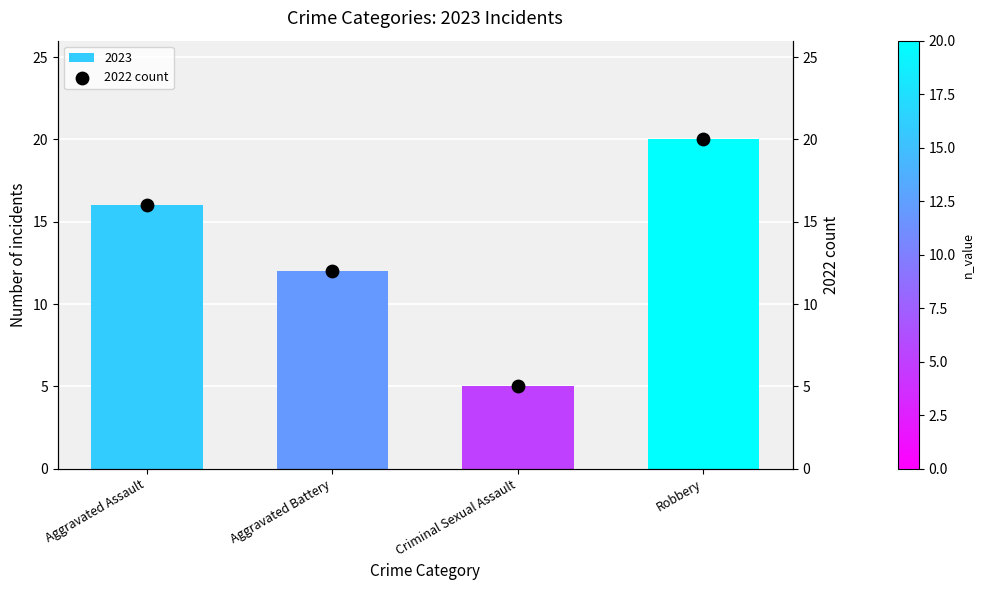

Approximately how many times larger is the value at Aggravated Battery compared to Criminal Sexual Assault?

2.4